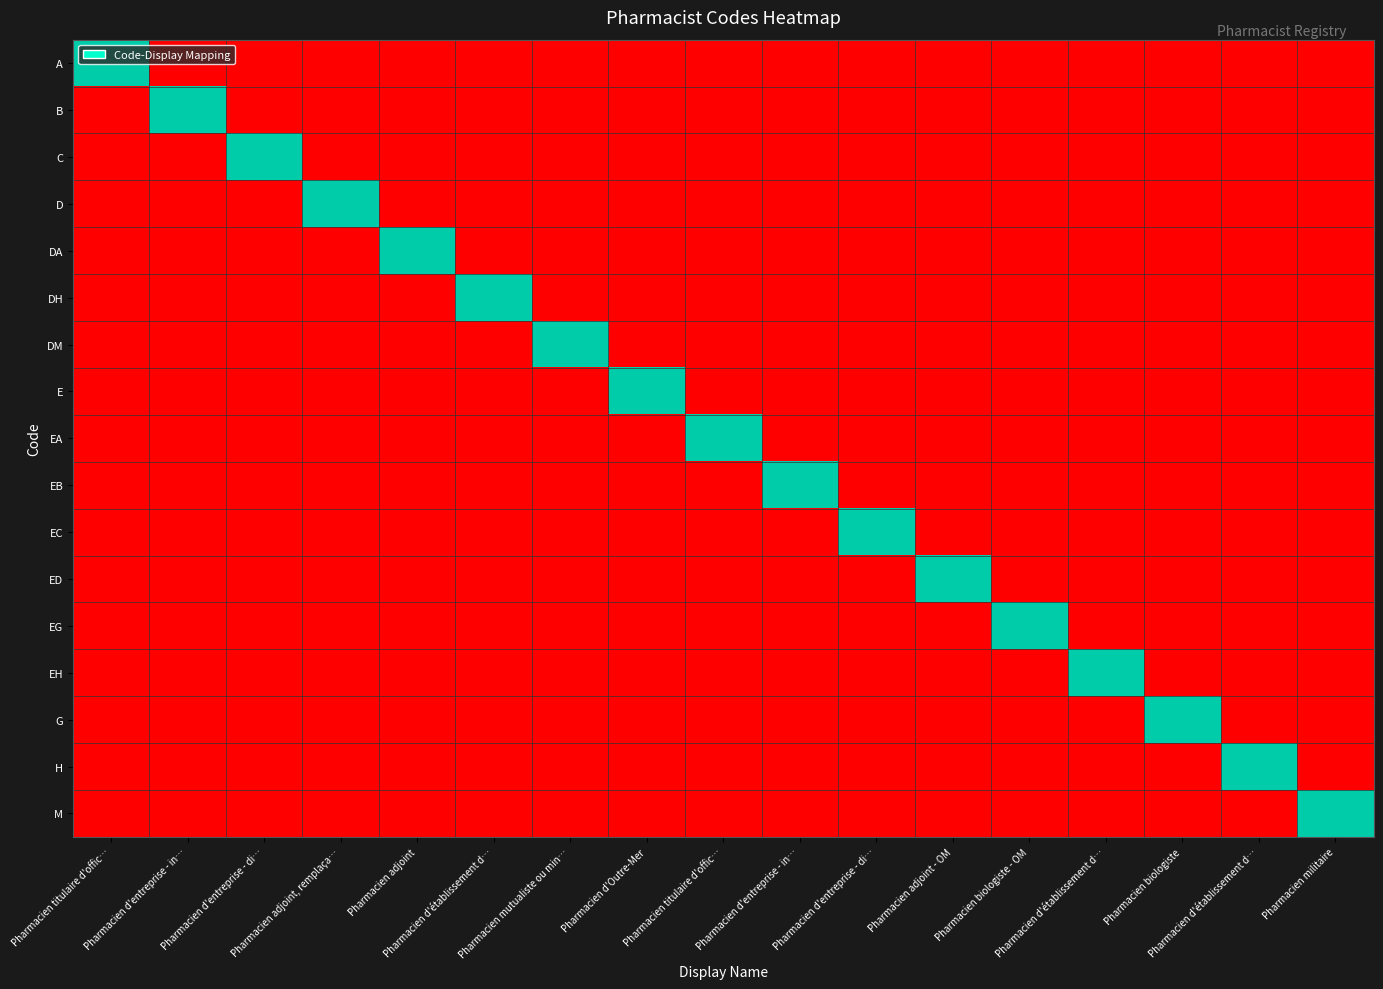

Reading right to left, list all the values displayed in this chart.

A: Pharmacien militaire=0	Pharmacien d'établissement d…=0	Pharmacien biologiste=0	Pharmacien d'établissement d…=0	Pharmacien biologiste - OM=0	Pharmacien adjoint - OM=0	Pharmacien d'entreprise - di…=0	Pharmacien d'entreprise - in…=0	Pharmacien titulaire d'offic…=0	Pharmacien d'Outre-Mer=0	Pharmacien mutualiste ou min…=0	Pharmacien d'établissement d…=0	Pharmacien adjoint=0	Pharmacien adjoint, remplaça…=0	Pharmacien d'entreprise - di…=0	Pharmacien d'entreprise - in…=0	Pharmacien titulaire d'offic…=1
B: Pharmacien militaire=0	Pharmacien d'établissement d…=0	Pharmacien biologiste=0	Pharmacien d'établissement d…=0	Pharmacien biologiste - OM=0	Pharmacien adjoint - OM=0	Pharmacien d'entreprise - di…=0	Pharmacien d'entreprise - in…=0	Pharmacien titulaire d'offic…=0	Pharmacien d'Outre-Mer=0	Pharmacien mutualiste ou min…=0	Pharmacien d'établissement d…=0	Pharmacien adjoint=0	Pharmacien adjoint, remplaça…=0	Pharmacien d'entreprise - di…=0	Pharmacien d'entreprise - in…=1	Pharmacien titulaire d'offic…=0
C: Pharmacien militaire=0	Pharmacien d'établissement d…=0	Pharmacien biologiste=0	Pharmacien d'établissement d…=0	Pharmacien biologiste - OM=0	Pharmacien adjoint - OM=0	Pharmacien d'entreprise - di…=0	Pharmacien d'entreprise - in…=0	Pharmacien titulaire d'offic…=0	Pharmacien d'Outre-Mer=0	Pharmacien mutualiste ou min…=0	Pharmacien d'établissement d…=0	Pharmacien adjoint=0	Pharmacien adjoint, remplaça…=0	Pharmacien d'entreprise - di…=1	Pharmacien d'entreprise - in…=0	Pharmacien titulaire d'offic…=0
D: Pharmacien militaire=0	Pharmacien d'établissement d…=0	Pharmacien biologiste=0	Pharmacien d'établissement d…=0	Pharmacien biologiste - OM=0	Pharmacien adjoint - OM=0	Pharmacien d'entreprise - di…=0	Pharmacien d'entreprise - in…=0	Pharmacien titulaire d'offic…=0	Pharmacien d'Outre-Mer=0	Pharmacien mutualiste ou min…=0	Pharmacien d'établissement d…=0	Pharmacien adjoint=0	Pharmacien adjoint, remplaça…=1	Pharmacien d'entreprise - di…=0	Pharmacien d'entreprise - in…=0	Pharmacien titulaire d'offic…=0
DA: Pharmacien militaire=0	Pharmacien d'établissement d…=0	Pharmacien biologiste=0	Pharmacien d'établissement d…=0	Pharmacien biologiste - OM=0	Pharmacien adjoint - OM=0	Pharmacien d'entreprise - di…=0	Pharmacien d'entreprise - in…=0	Pharmacien titulaire d'offic…=0	Pharmacien d'Outre-Mer=0	Pharmacien mutualiste ou min…=0	Pharmacien d'établissement d…=0	Pharmacien adjoint=1	Pharmacien adjoint, remplaça…=0	Pharmacien d'entreprise - di…=0	Pharmacien d'entreprise - in…=0	Pharmacien titulaire d'offic…=0
DH: Pharmacien militaire=0	Pharmacien d'établissement d…=0	Pharmacien biologiste=0	Pharmacien d'établissement d…=0	Pharmacien biologiste - OM=0	Pharmacien adjoint - OM=0	Pharmacien d'entreprise - di…=0	Pharmacien d'entreprise - in…=0	Pharmacien titulaire d'offic…=0	Pharmacien d'Outre-Mer=0	Pharmacien mutualiste ou min…=0	Pharmacien d'établissement d…=1	Pharmacien adjoint=0	Pharmacien adjoint, remplaça…=0	Pharmacien d'entreprise - di…=0	Pharmacien d'entreprise - in…=0	Pharmacien titulaire d'offic…=0
DM: Pharmacien militaire=0	Pharmacien d'établissement d…=0	Pharmacien biologiste=0	Pharmacien d'établissement d…=0	Pharmacien biologiste - OM=0	Pharmacien adjoint - OM=0	Pharmacien d'entreprise - di…=0	Pharmacien d'entreprise - in…=0	Pharmacien titulaire d'offic…=0	Pharmacien d'Outre-Mer=0	Pharmacien mutualiste ou min…=1	Pharmacien d'établissement d…=0	Pharmacien adjoint=0	Pharmacien adjoint, remplaça…=0	Pharmacien d'entreprise - di…=0	Pharmacien d'entreprise - in…=0	Pharmacien titulaire d'offic…=0
E: Pharmacien militaire=0	Pharmacien d'établissement d…=0	Pharmacien biologiste=0	Pharmacien d'établissement d…=0	Pharmacien biologiste - OM=0	Pharmacien adjoint - OM=0	Pharmacien d'entreprise - di…=0	Pharmacien d'entreprise - in…=0	Pharmacien titulaire d'offic…=0	Pharmacien d'Outre-Mer=1	Pharmacien mutualiste ou min…=0	Pharmacien d'établissement d…=0	Pharmacien adjoint=0	Pharmacien adjoint, remplaça…=0	Pharmacien d'entreprise - di…=0	Pharmacien d'entreprise - in…=0	Pharmacien titulaire d'offic…=0
EA: Pharmacien militaire=0	Pharmacien d'établissement d…=0	Pharmacien biologiste=0	Pharmacien d'établissement d…=0	Pharmacien biologiste - OM=0	Pharmacien adjoint - OM=0	Pharmacien d'entreprise - di…=0	Pharmacien d'entreprise - in…=0	Pharmacien titulaire d'offic…=1	Pharmacien d'Outre-Mer=0	Pharmacien mutualiste ou min…=0	Pharmacien d'établissement d…=0	Pharmacien adjoint=0	Pharmacien adjoint, remplaça…=0	Pharmacien d'entreprise - di…=0	Pharmacien d'entreprise - in…=0	Pharmacien titulaire d'offic…=0
EB: Pharmacien militaire=0	Pharmacien d'établissement d…=0	Pharmacien biologiste=0	Pharmacien d'établissement d…=0	Pharmacien biologiste - OM=0	Pharmacien adjoint - OM=0	Pharmacien d'entreprise - di…=0	Pharmacien d'entreprise - in…=1	Pharmacien titulaire d'offic…=0	Pharmacien d'Outre-Mer=0	Pharmacien mutualiste ou min…=0	Pharmacien d'établissement d…=0	Pharmacien adjoint=0	Pharmacien adjoint, remplaça…=0	Pharmacien d'entreprise - di…=0	Pharmacien d'entreprise - in…=0	Pharmacien titulaire d'offic…=0
EC: Pharmacien militaire=0	Pharmacien d'établissement d…=0	Pharmacien biologiste=0	Pharmacien d'établissement d…=0	Pharmacien biologiste - OM=0	Pharmacien adjoint - OM=0	Pharmacien d'entreprise - di…=1	Pharmacien d'entreprise - in…=0	Pharmacien titulaire d'offic…=0	Pharmacien d'Outre-Mer=0	Pharmacien mutualiste ou min…=0	Pharmacien d'établissement d…=0	Pharmacien adjoint=0	Pharmacien adjoint, remplaça…=0	Pharmacien d'entreprise - di…=0	Pharmacien d'entreprise - in…=0	Pharmacien titulaire d'offic…=0
ED: Pharmacien militaire=0	Pharmacien d'établissement d…=0	Pharmacien biologiste=0	Pharmacien d'établissement d…=0	Pharmacien biologiste - OM=0	Pharmacien adjoint - OM=1	Pharmacien d'entreprise - di…=0	Pharmacien d'entreprise - in…=0	Pharmacien titulaire d'offic…=0	Pharmacien d'Outre-Mer=0	Pharmacien mutualiste ou min…=0	Pharmacien d'établissement d…=0	Pharmacien adjoint=0	Pharmacien adjoint, remplaça…=0	Pharmacien d'entreprise - di…=0	Pharmacien d'entreprise - in…=0	Pharmacien titulaire d'offic…=0
EG: Pharmacien militaire=0	Pharmacien d'établissement d…=0	Pharmacien biologiste=0	Pharmacien d'établissement d…=0	Pharmacien biologiste - OM=1	Pharmacien adjoint - OM=0	Pharmacien d'entreprise - di…=0	Pharmacien d'entreprise - in…=0	Pharmacien titulaire d'offic…=0	Pharmacien d'Outre-Mer=0	Pharmacien mutualiste ou min…=0	Pharmacien d'établissement d…=0	Pharmacien adjoint=0	Pharmacien adjoint, remplaça…=0	Pharmacien d'entreprise - di…=0	Pharmacien d'entreprise - in…=0	Pharmacien titulaire d'offic…=0
EH: Pharmacien militaire=0	Pharmacien d'établissement d…=0	Pharmacien biologiste=0	Pharmacien d'établissement d…=1	Pharmacien biologiste - OM=0	Pharmacien adjoint - OM=0	Pharmacien d'entreprise - di…=0	Pharmacien d'entreprise - in…=0	Pharmacien titulaire d'offic…=0	Pharmacien d'Outre-Mer=0	Pharmacien mutualiste ou min…=0	Pharmacien d'établissement d…=0	Pharmacien adjoint=0	Pharmacien adjoint, remplaça…=0	Pharmacien d'entreprise - di…=0	Pharmacien d'entreprise - in…=0	Pharmacien titulaire d'offic…=0
G: Pharmacien militaire=0	Pharmacien d'établissement d…=0	Pharmacien biologiste=1	Pharmacien d'établissement d…=0	Pharmacien biologiste - OM=0	Pharmacien adjoint - OM=0	Pharmacien d'entreprise - di…=0	Pharmacien d'entreprise - in…=0	Pharmacien titulaire d'offic…=0	Pharmacien d'Outre-Mer=0	Pharmacien mutualiste ou min…=0	Pharmacien d'établissement d…=0	Pharmacien adjoint=0	Pharmacien adjoint, remplaça…=0	Pharmacien d'entreprise - di…=0	Pharmacien d'entreprise - in…=0	Pharmacien titulaire d'offic…=0
H: Pharmacien militaire=0	Pharmacien d'établissement d…=1	Pharmacien biologiste=0	Pharmacien d'établissement d…=0	Pharmacien biologiste - OM=0	Pharmacien adjoint - OM=0	Pharmacien d'entreprise - di…=0	Pharmacien d'entreprise - in…=0	Pharmacien titulaire d'offic…=0	Pharmacien d'Outre-Mer=0	Pharmacien mutualiste ou min…=0	Pharmacien d'établissement d…=0	Pharmacien adjoint=0	Pharmacien adjoint, remplaça…=0	Pharmacien d'entreprise - di…=0	Pharmacien d'entreprise - in…=0	Pharmacien titulaire d'offic…=0
M: Pharmacien militaire=1	Pharmacien d'établissement d…=0	Pharmacien biologiste=0	Pharmacien d'établissement d…=0	Pharmacien biologiste - OM=0	Pharmacien adjoint - OM=0	Pharmacien d'entreprise - di…=0	Pharmacien d'entreprise - in…=0	Pharmacien titulaire d'offic…=0	Pharmacien d'Outre-Mer=0	Pharmacien mutualiste ou min…=0	Pharmacien d'établissement d…=0	Pharmacien adjoint=0	Pharmacien adjoint, remplaça…=0	Pharmacien d'entreprise - di…=0	Pharmacien d'entreprise - in…=0	Pharmacien titulaire d'offic…=0